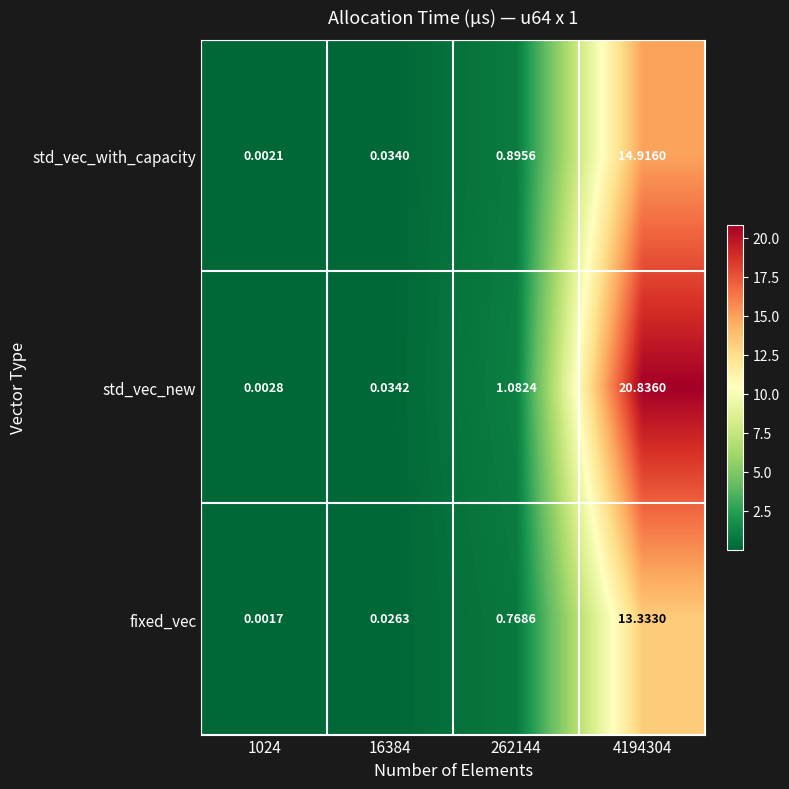

Rank the series at 16384 from lowest to highest value.

fixed_vec, std_vec_with_capacity, std_vec_new